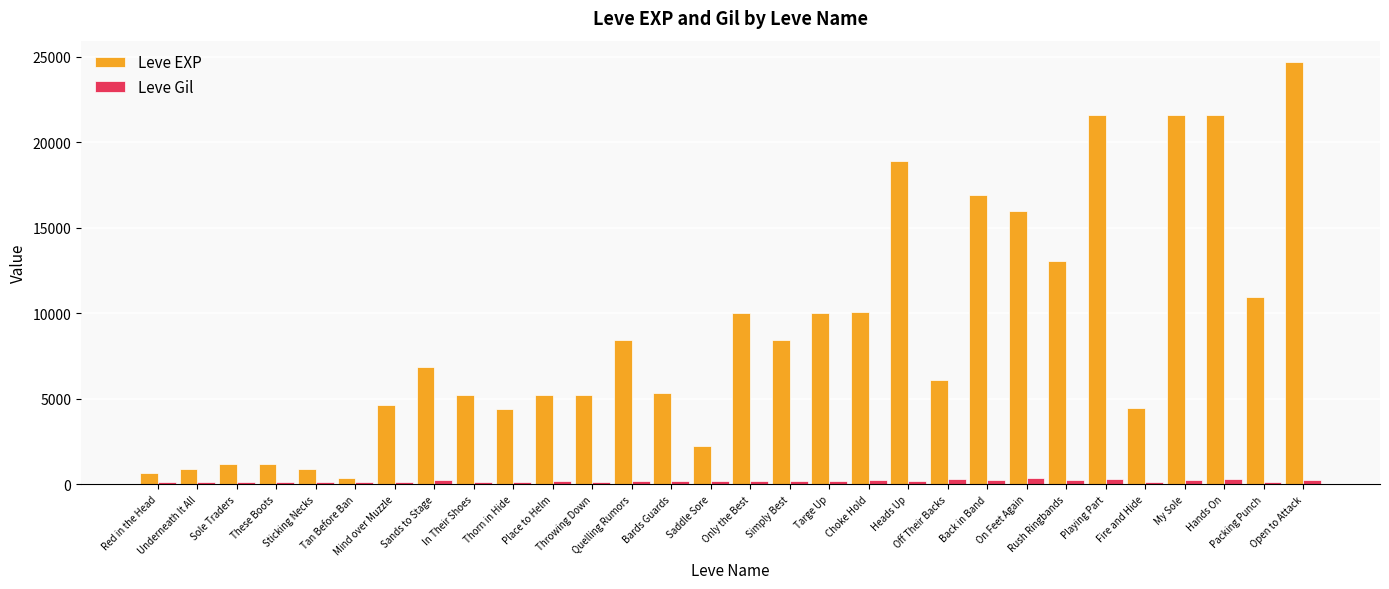

What is the value of the Leve EXP bar at the 24th from the left?

13040